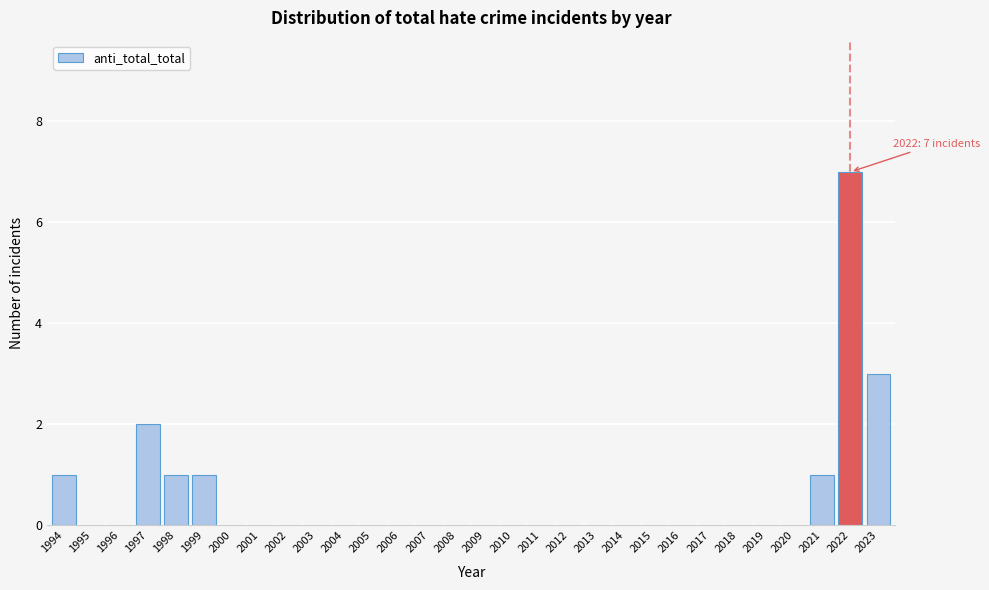

Reading left to right, what are all the values shown in this chart?

1994=1	1995=0	1996=0	1997=2	1998=1	1999=1	2000=0	2001=0	2002=0	2003=0	2004=0	2005=0	2006=0	2007=0	2008=0	2009=0	2010=0	2011=0	2012=0	2013=0	2014=0	2015=0	2016=0	2017=0	2018=0	2019=0	2020=0	2021=1	2022=7	2023=3